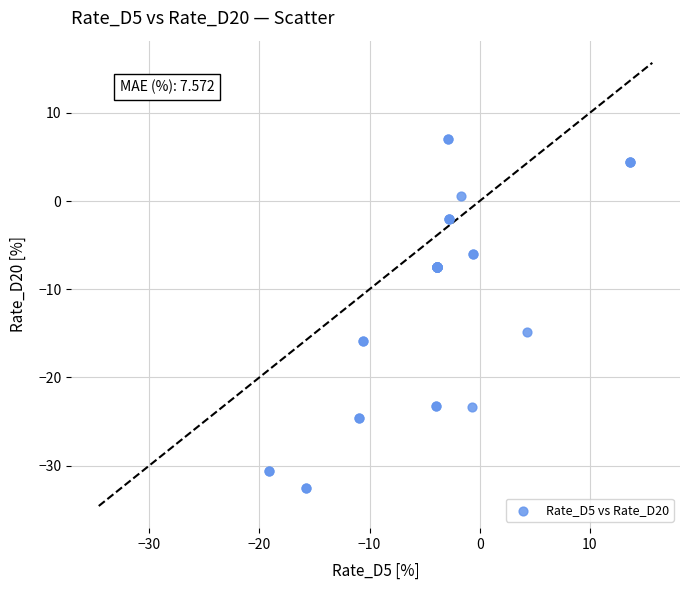

What Y value in the scatter plot is closest to -12?

-14.8